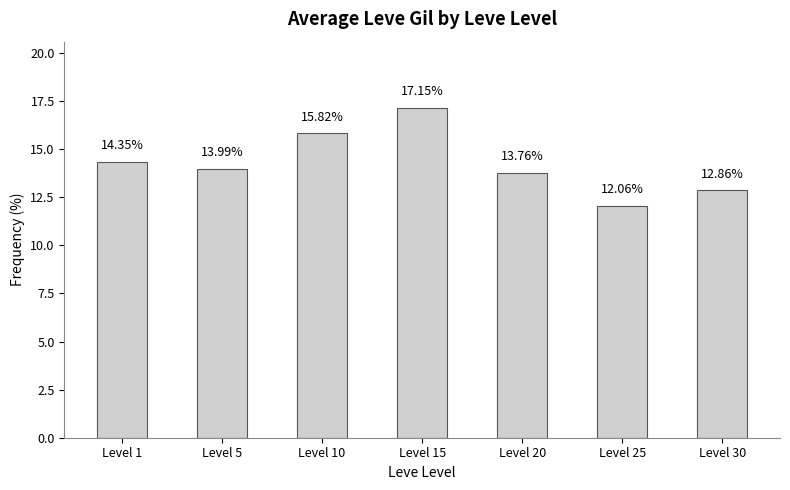

What is the greatest value displayed?

17.2